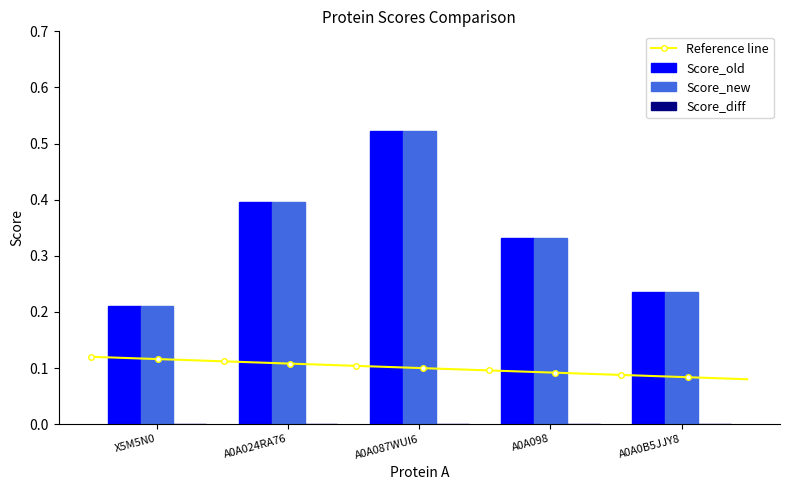

Which has a higher value, A0A098 or A0A0B5JJY8?

A0A098